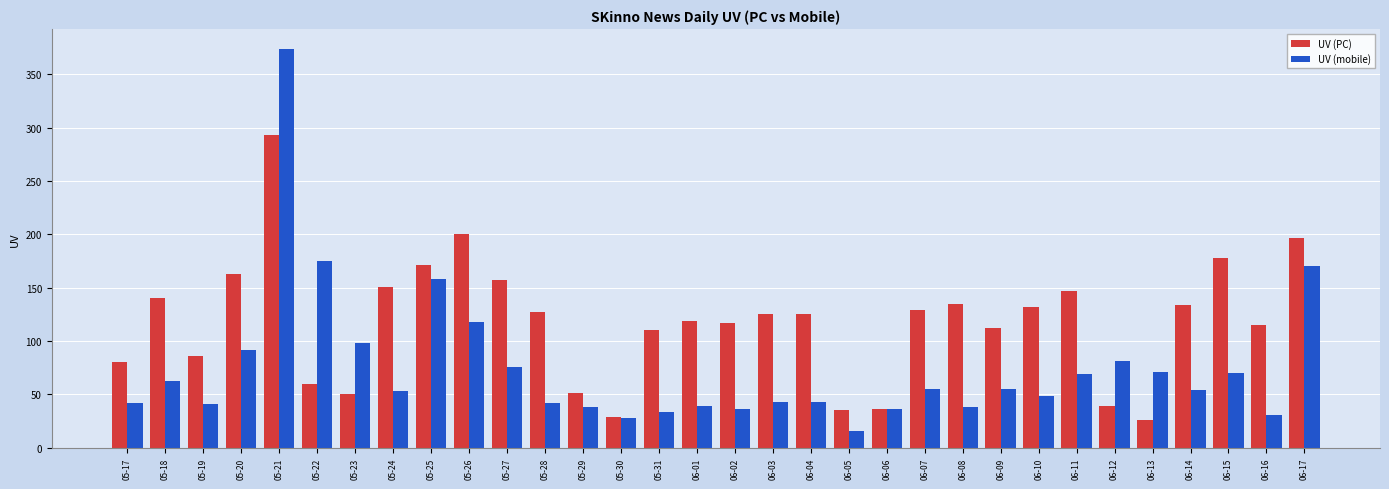

What is the difference between the second highest and minimum values in the UV (mobile) series?

159